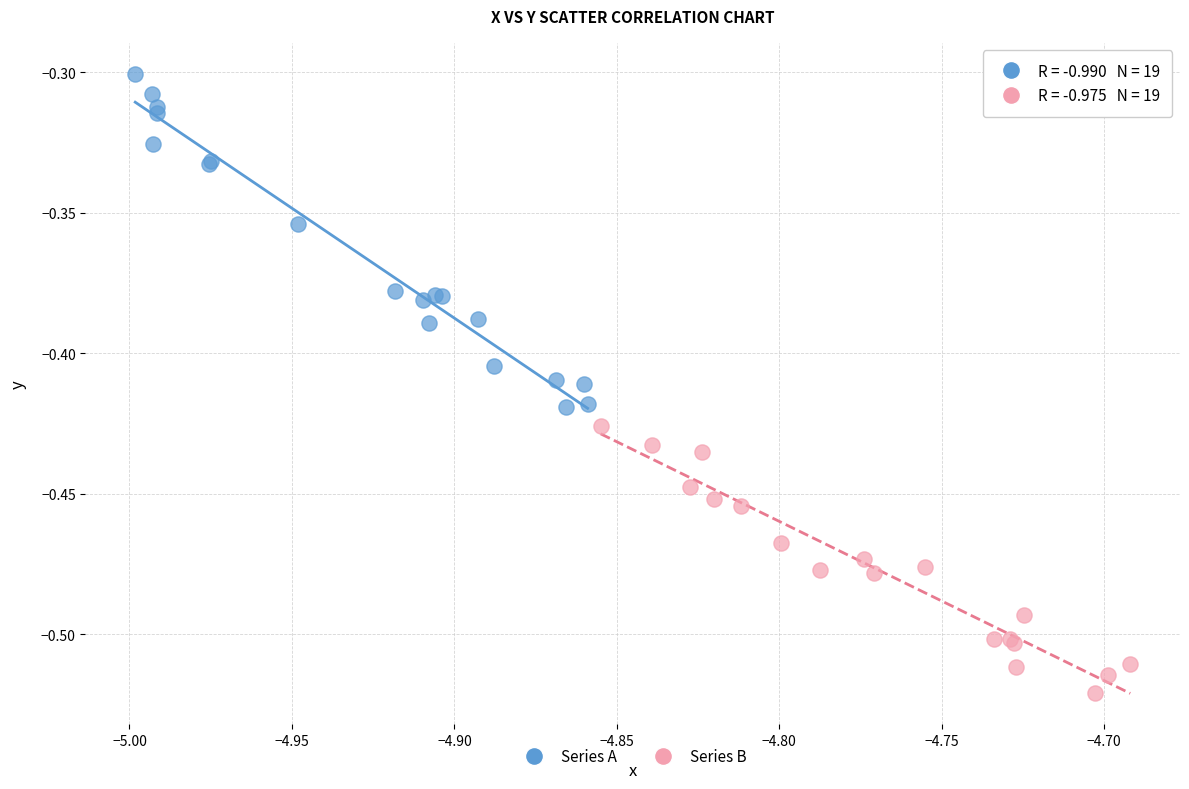

Which series reaches the minimum Y coordinate?

Series B